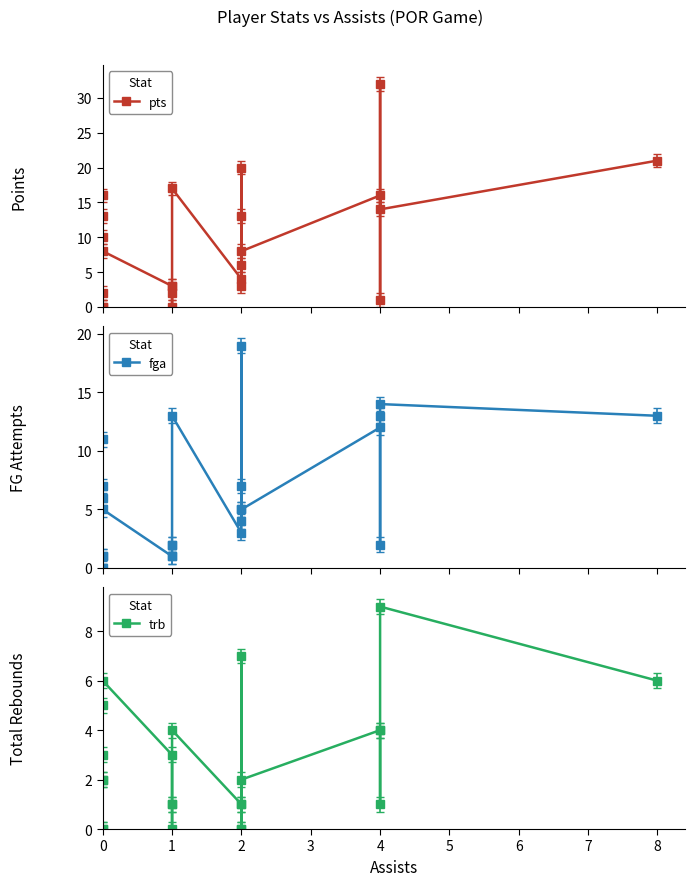

How many values in pts are above zero?

20